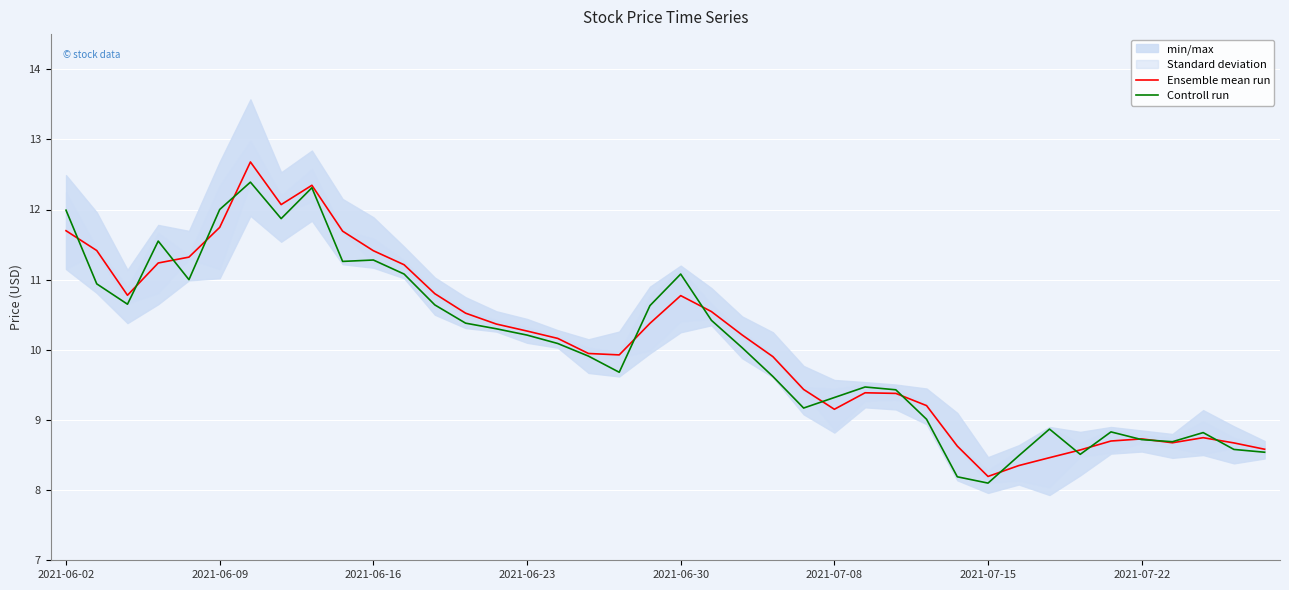

The Ensemble mean run series shows 18.6 at 2021-06-02. True or false?

False